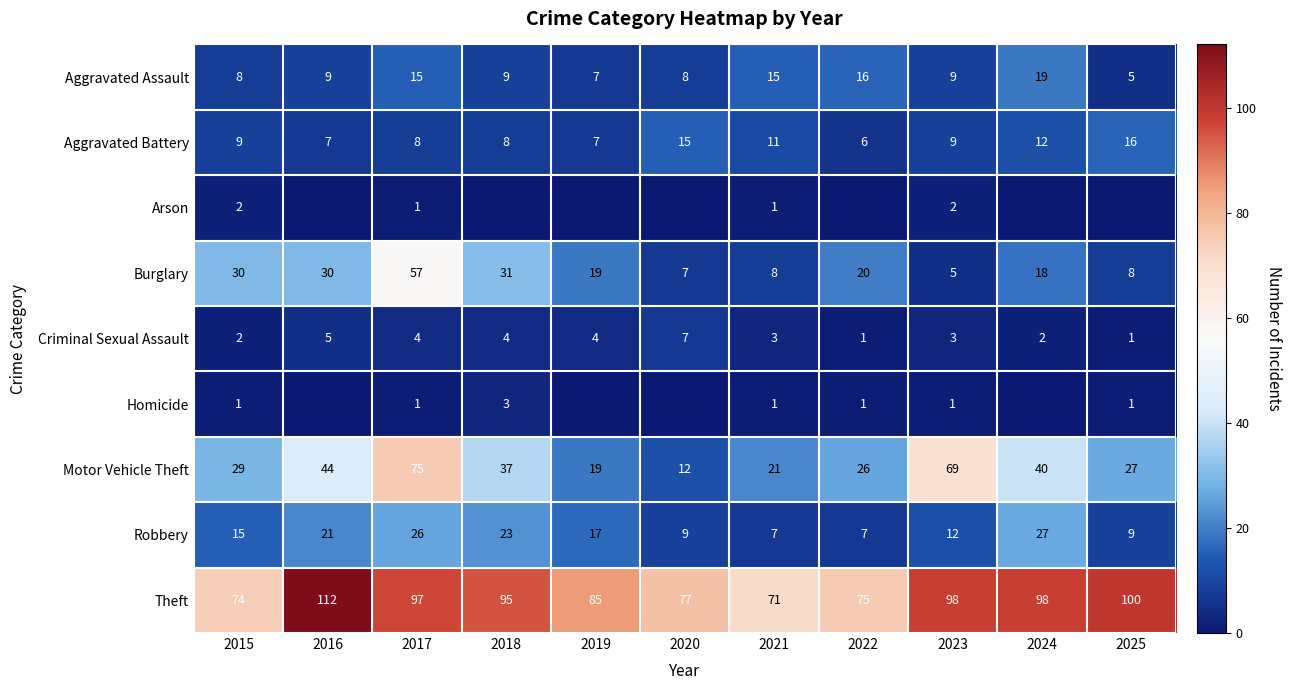

Read the Motor Vehicle Theft value at 2018.

37